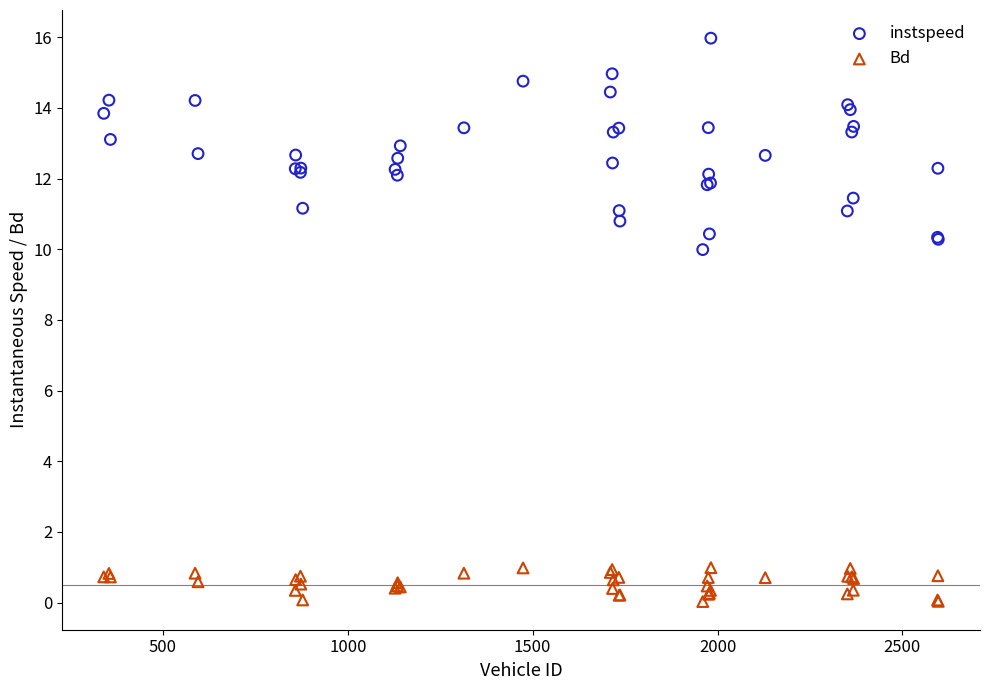

Which series has the widest spread of Y values?

instspeed